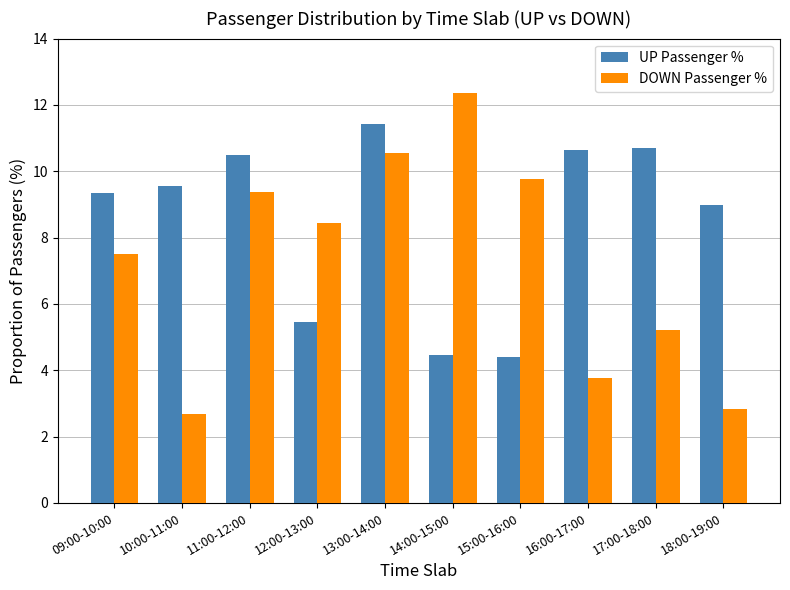

What is the greatest value displayed?

12.4